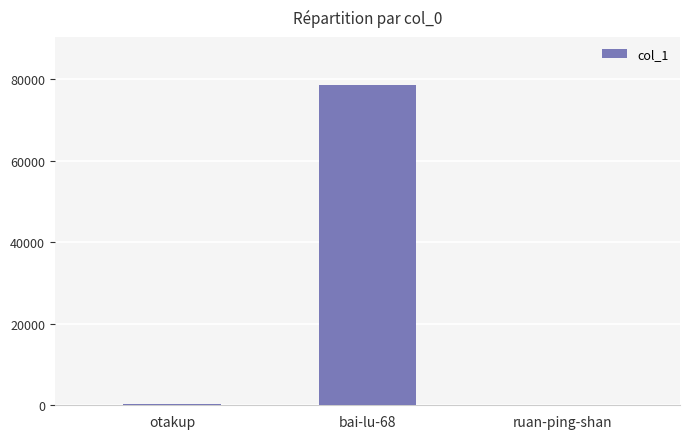

What is the average value?

26328